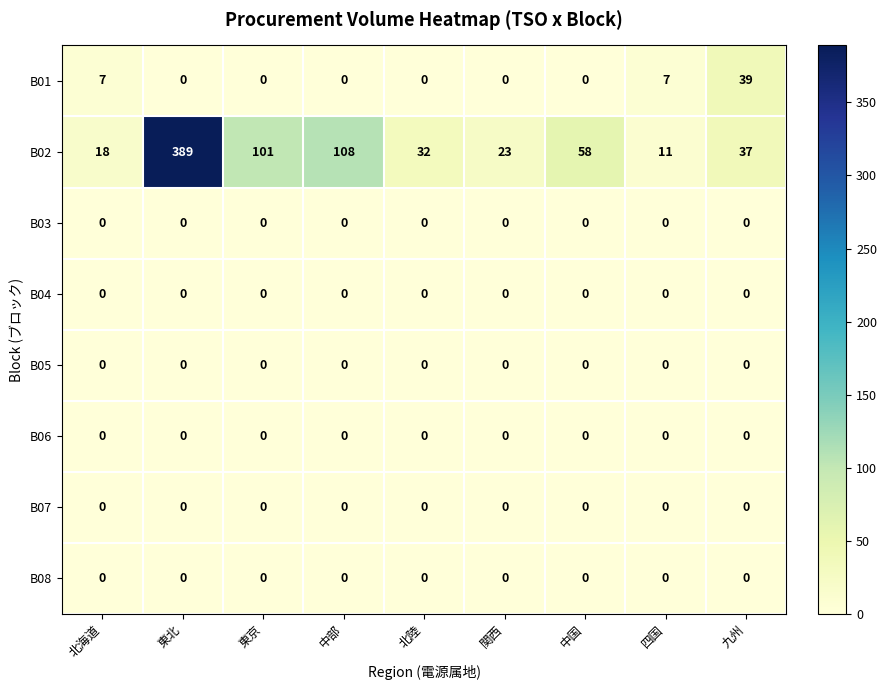

At which label is B02 closest to 200?

中部